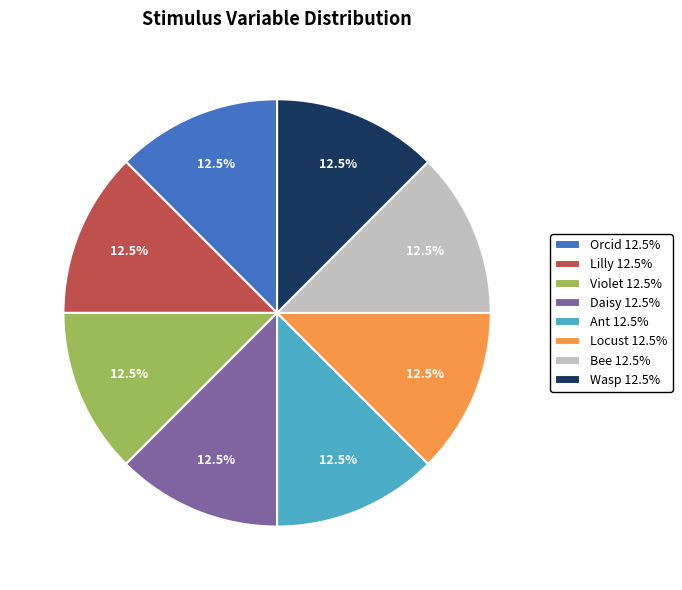

Is the sum of Locust 12.5% and Bee 12.5% greater than half?

No